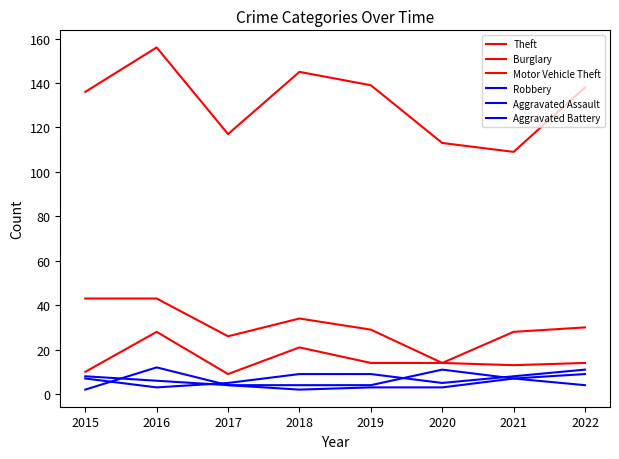

How many interior local valleys does the Burglary series have?

2